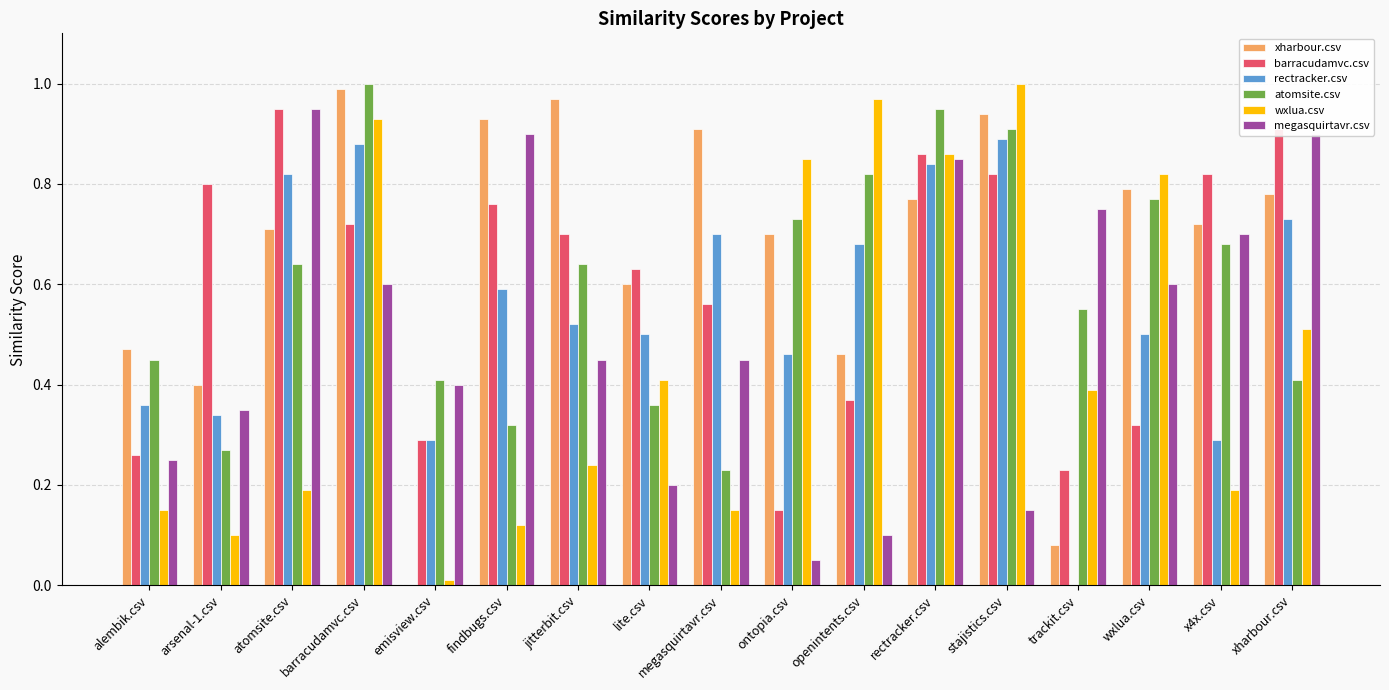

Is it true that rectracker.csv equals 0.5 at lite.csv?

True